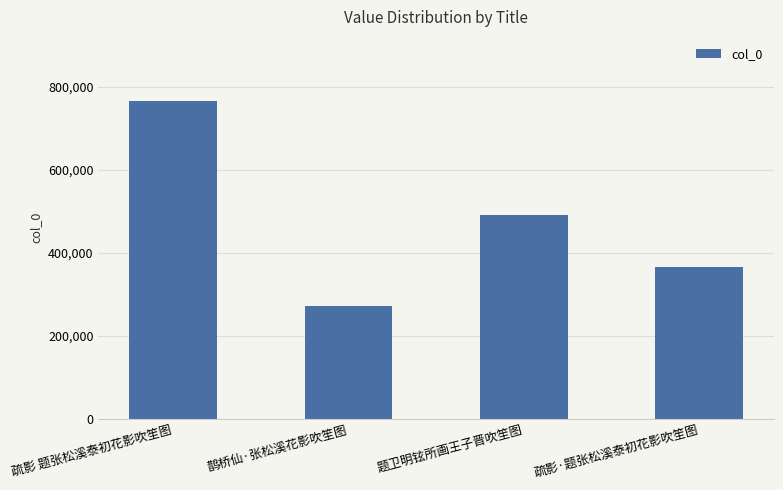

Reading right to left, what are all the values shown in this chart?

疏影·题张松溪泰初花影吹笙图=365972	题卫明铉所画王子晋吹笙图=489588	鹊桥仙·张松溪花影吹笙图=272583	疏影 题张松溪泰初花影吹笙图=766403